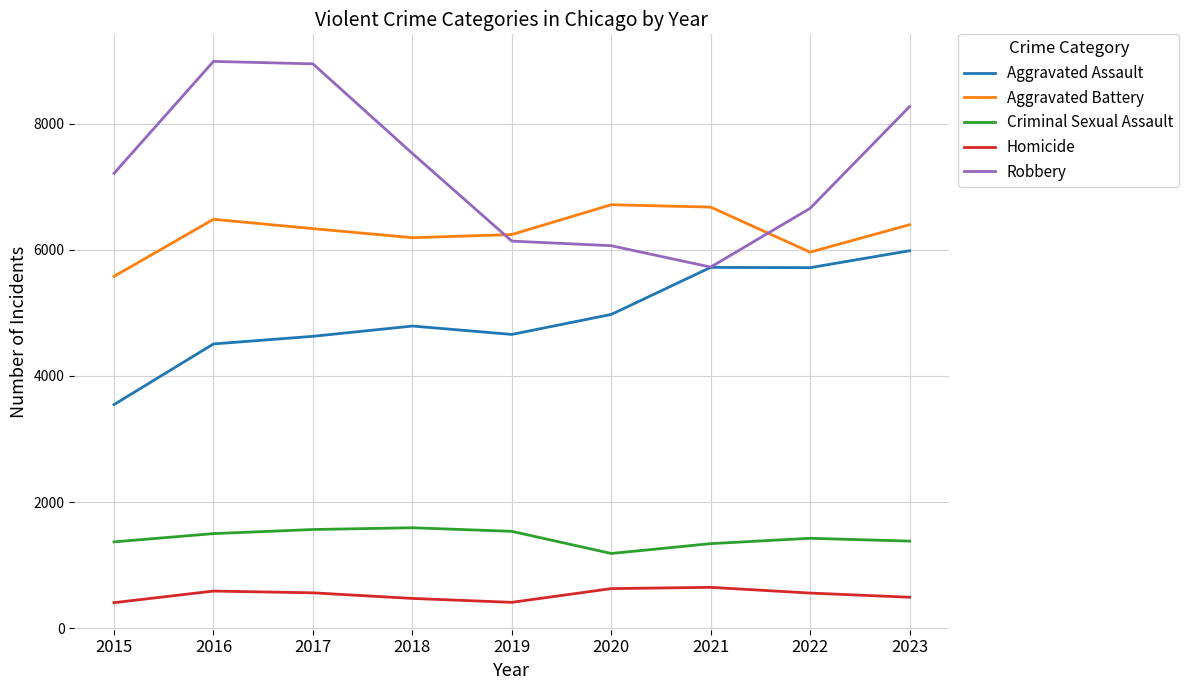

What are all the series names shown in the legend?

Aggravated Assault, Aggravated Battery, Criminal Sexual Assault, Homicide, Robbery